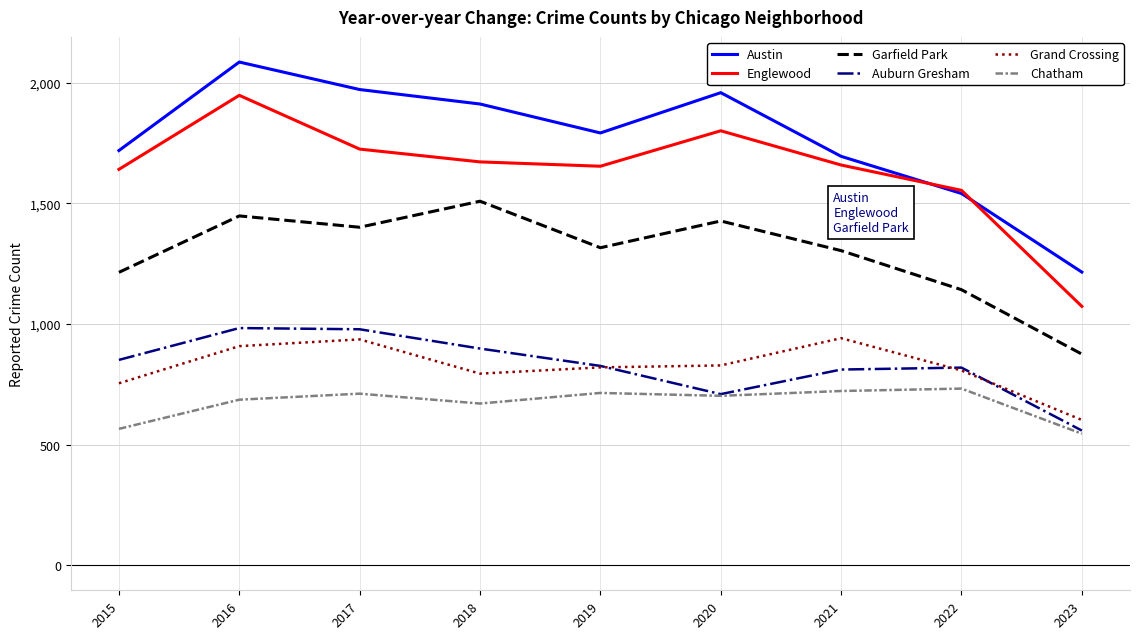

What is the approximate value of Auburn Gresham at 2015?

851